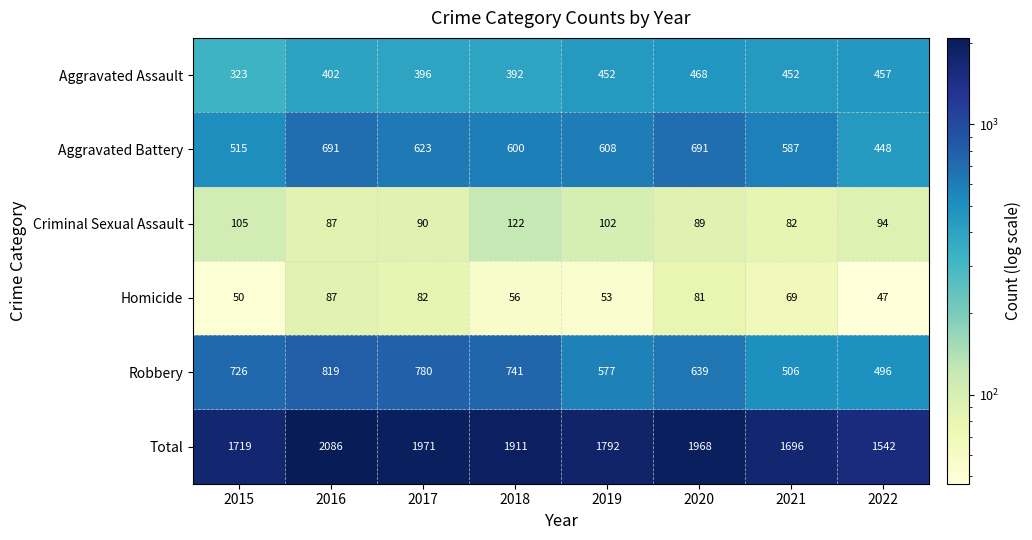

How many Robbery values are between 577 and 780?

5